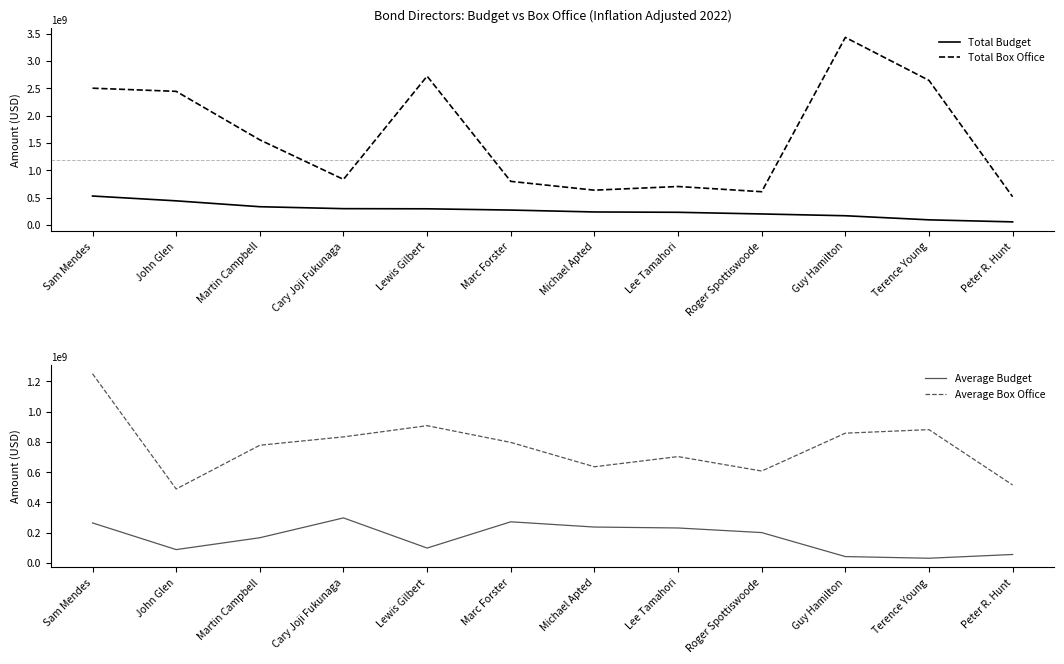

What is the difference between the second highest and second lowest values in the Average Box Office series?

391794667.6